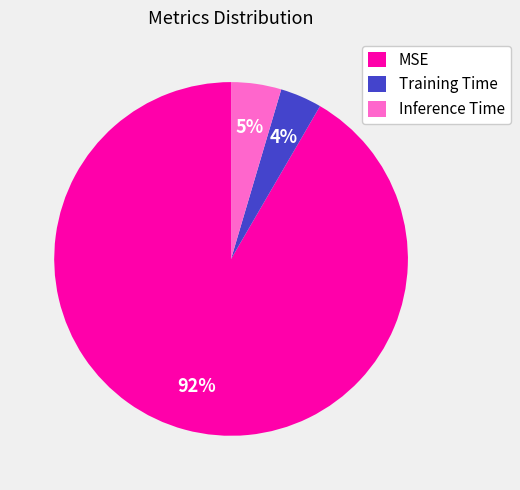

Which slice is the largest?

MSE